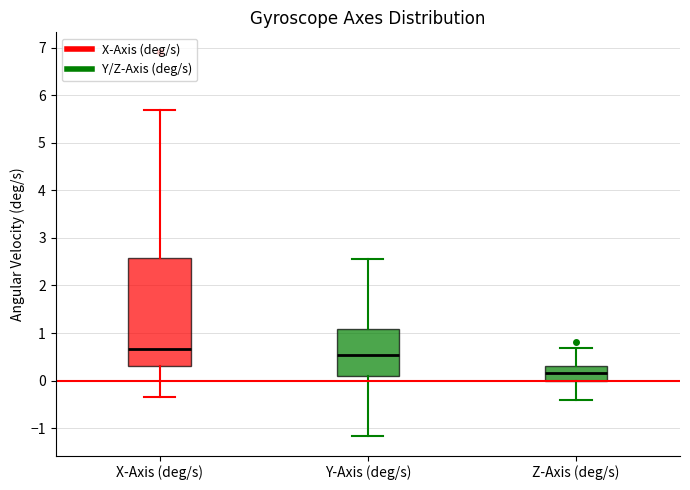

Where does the median line of the box for X-Axis (deg/s) sit on the y-axis? The values are not printed on the chart, so give them approximately, as read against the axis.

0.7